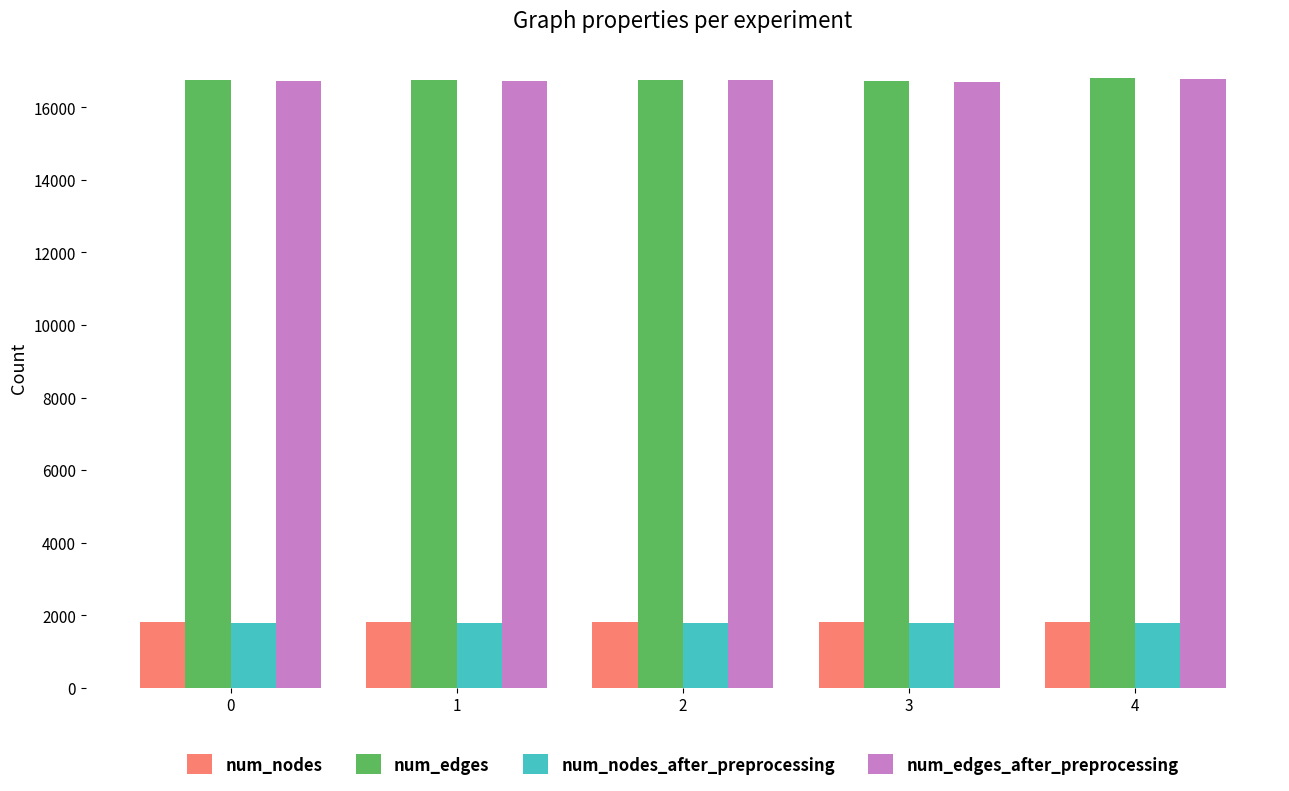

What is the average value of the num_nodes_after_preprocessing series?

1793